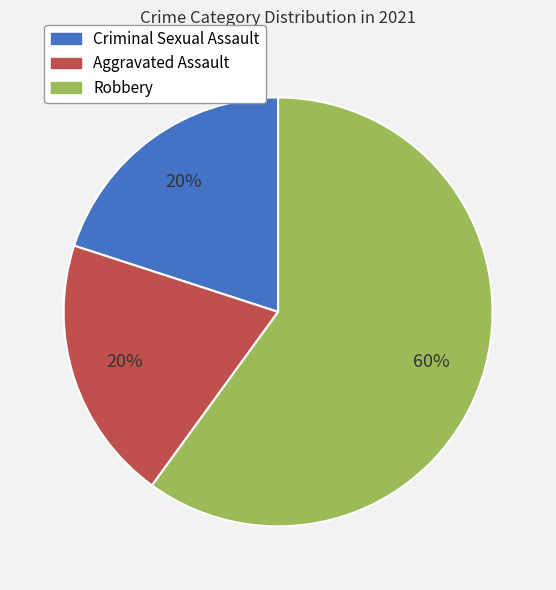

Is the sum of Robbery and Criminal Sexual Assault greater than half?

Yes